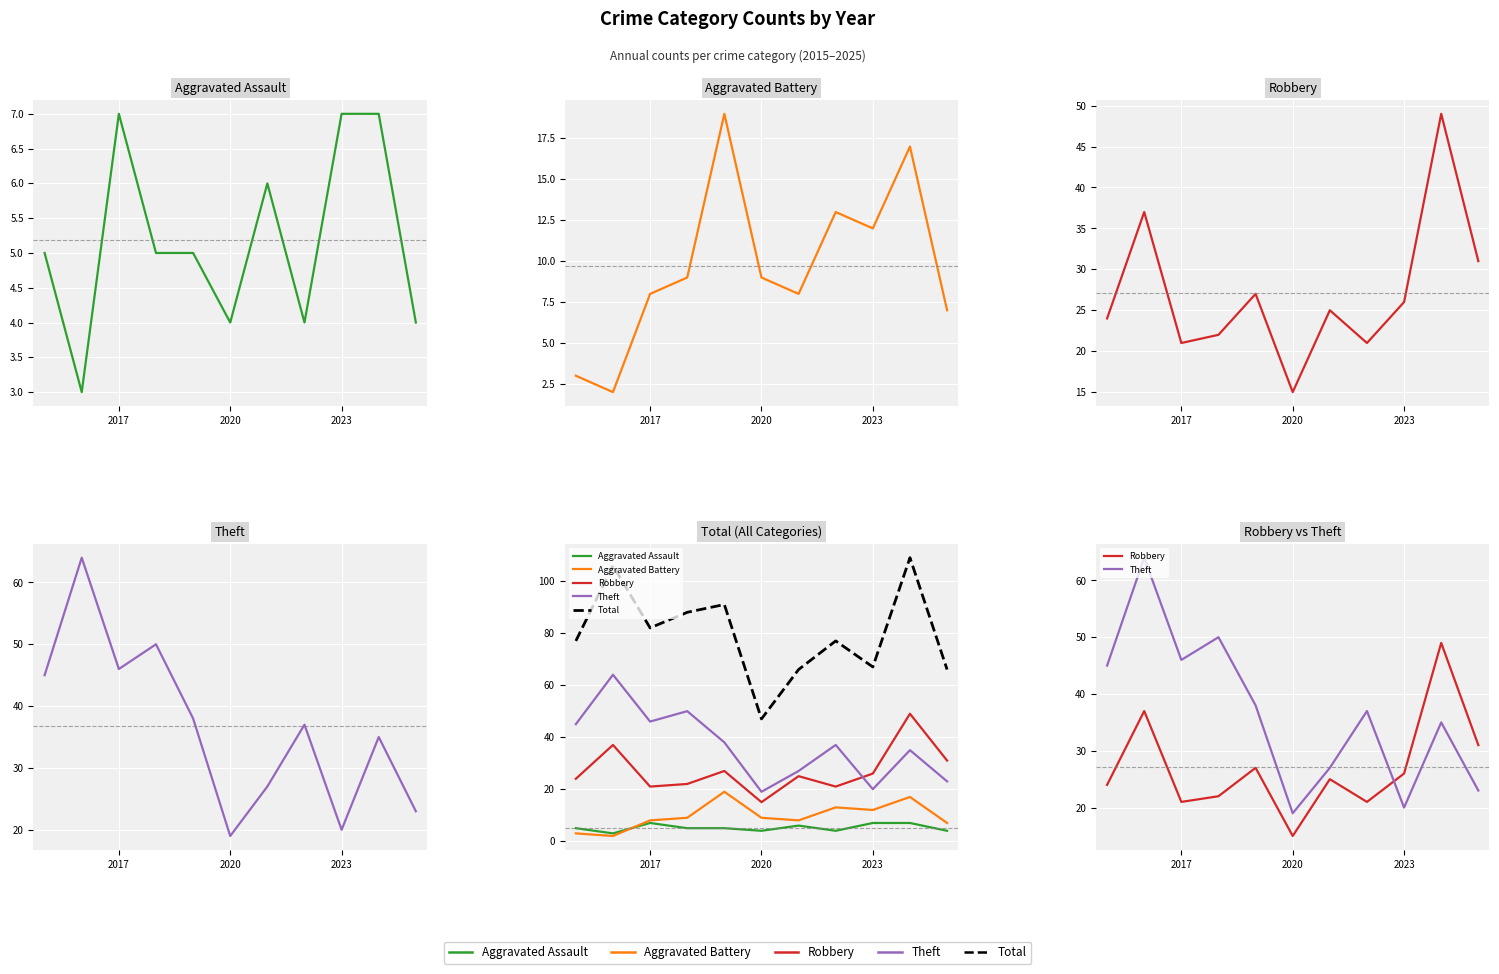

Which series has the largest total across all categories?

Total